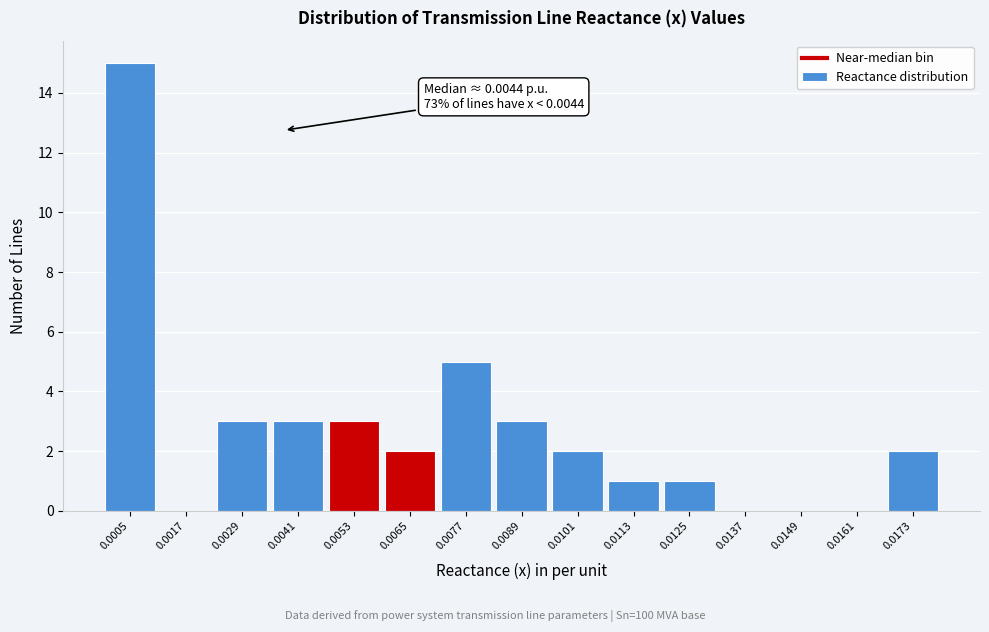

Reading left to right, extract all data points from this chart.

0.0005=15	0.0017=0	0.0029=3	0.0041=3	0.0053=3	0.0065=2	0.0077=5	0.0089=3	0.0101=2	0.0113=1	0.0125=1	0.0137=0	0.0149=0	0.0161=0	0.0173=2